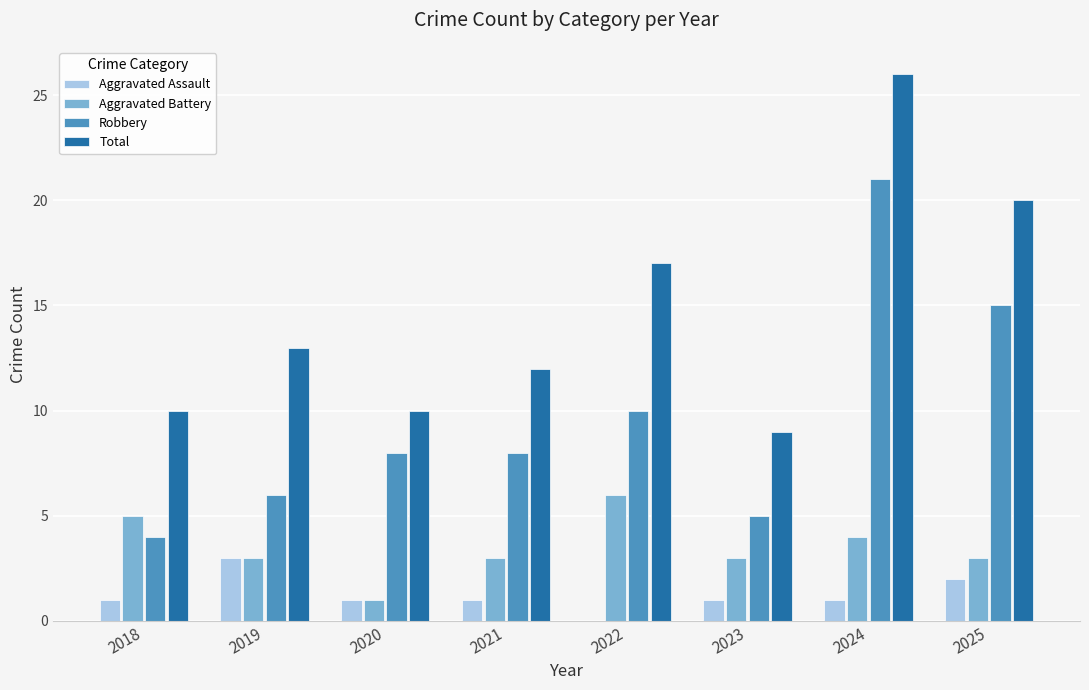

Is it true that Robbery equals 2 at 2019?

False